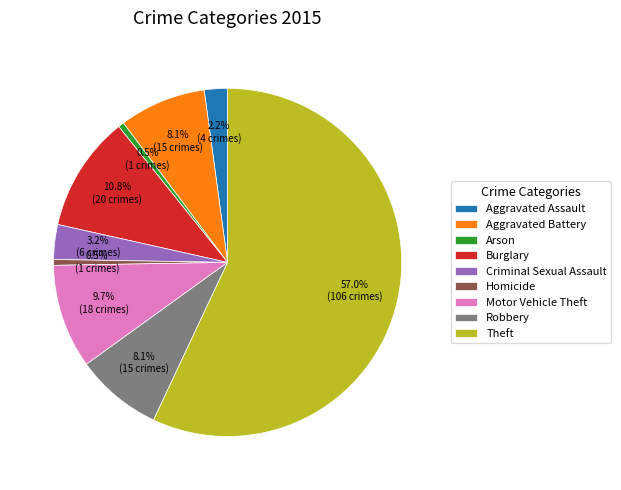

Do Burglary and Homicide together represent more than half of the pie?

No